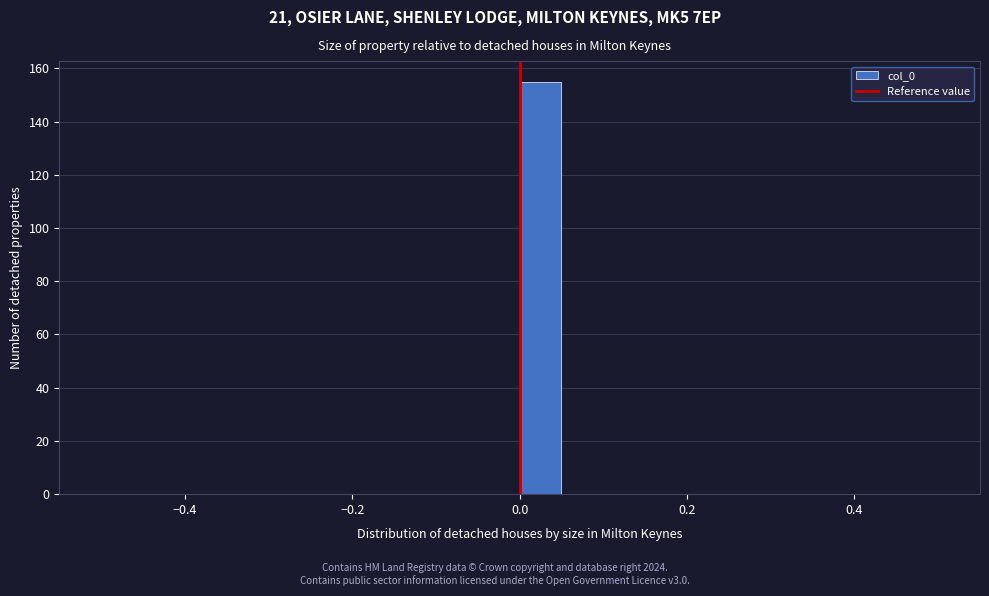

Around what value on the x-axis is the tallest bar? Give the approximate position of its centre, as read against the axis.

0.02